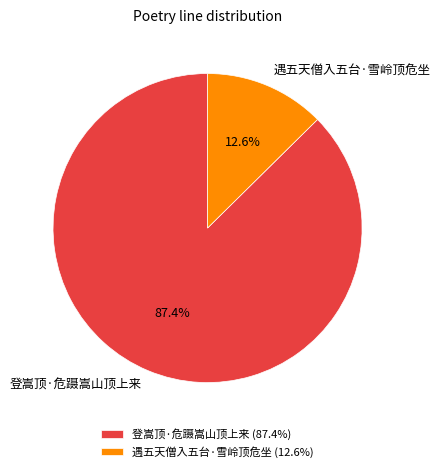

Which category has the smallest portion of the pie?

遇五天僧入五台·雪岭顶危坐